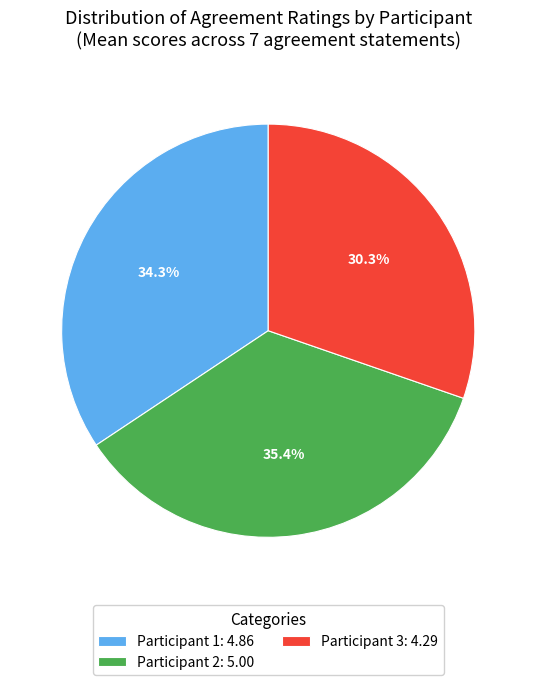

How much of the chart is everything except Participant 1: 4.86?

65.7%